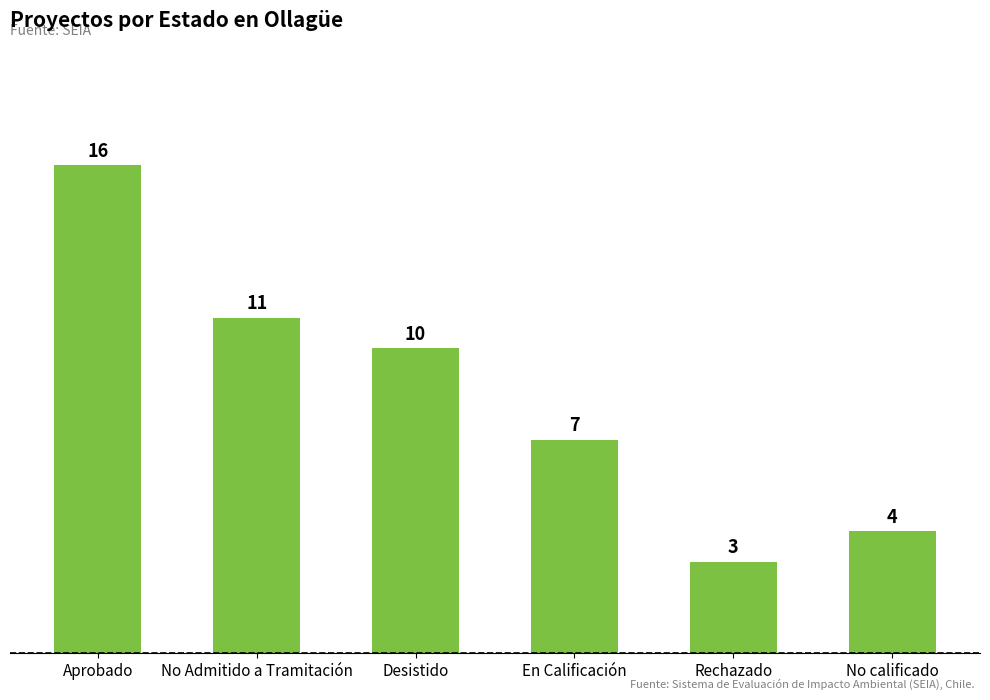

Reading left to right, transcribe all the data shown in this chart.

Aprobado=16	No Admitido a Tramitación=11	Desistido=10	En Calificación=7	Rechazado=3	No calificado=4